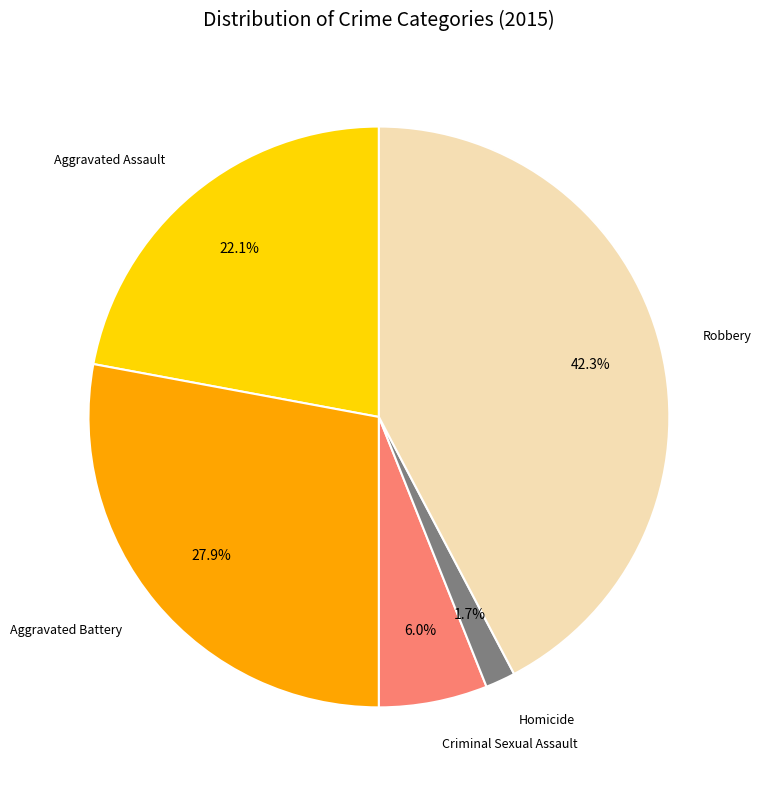

Rank the categories by value from lowest to highest.

Homicide, Criminal Sexual Assault, Aggravated Assault, Aggravated Battery, Robbery